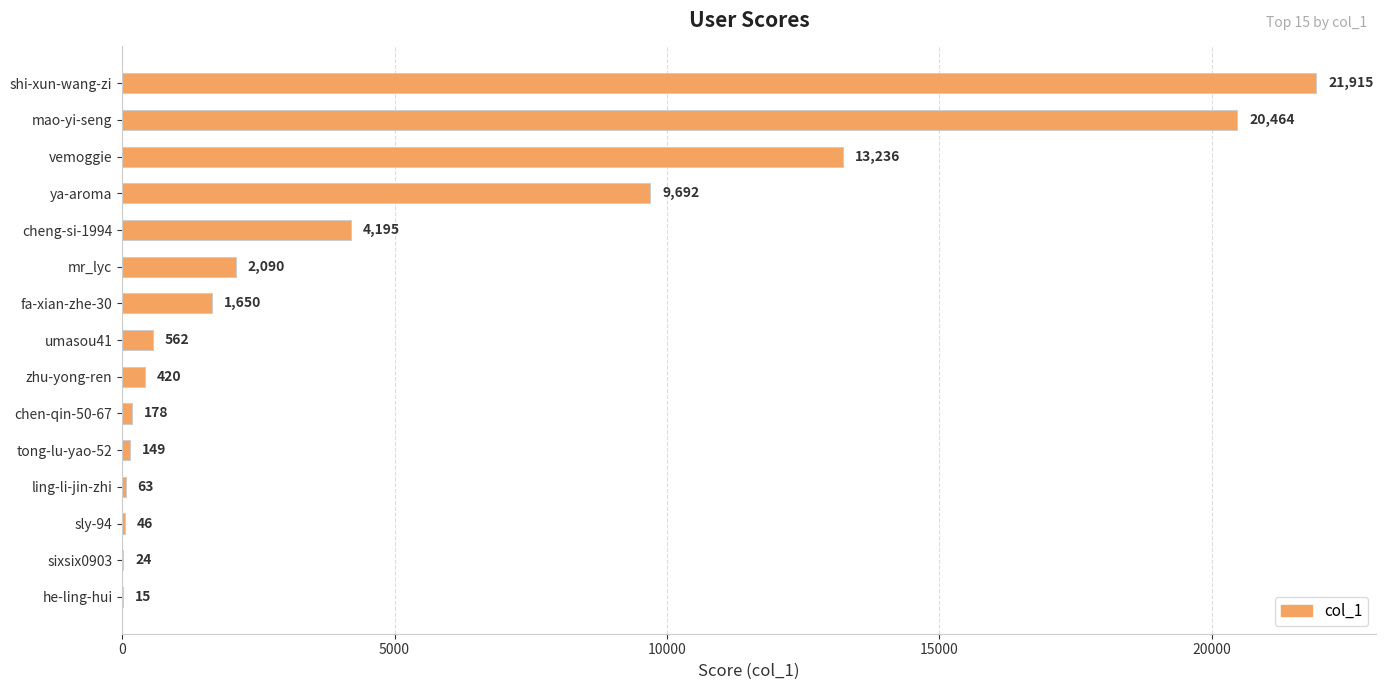

Which has a higher value, cheng-si-1994 or ya-aroma?

ya-aroma